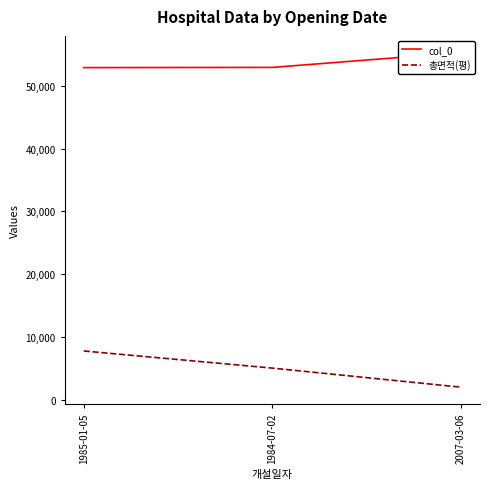

What is the label of the 2nd point from the right?

1984-07-02